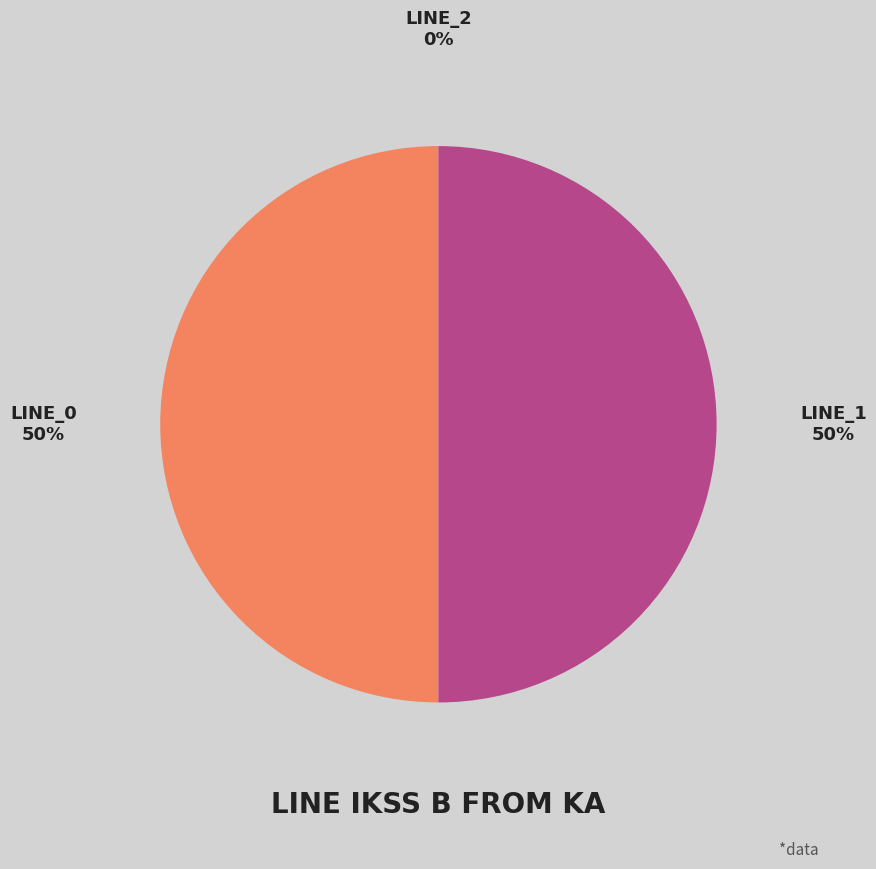

Which slice represents more than half of the pie?

Line_1